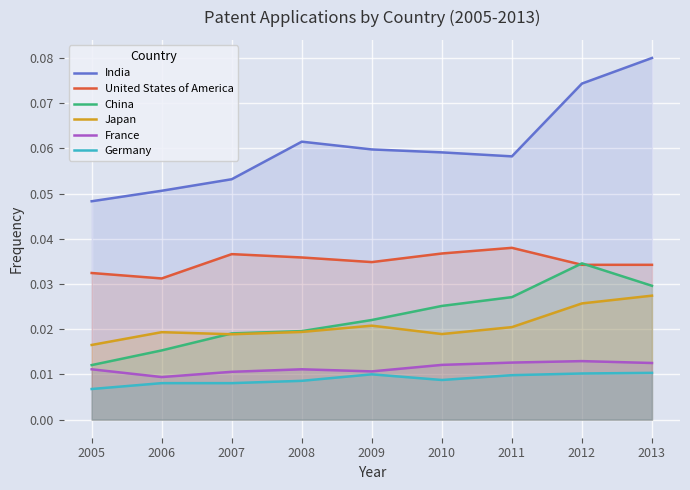

Does the chart display data point markers on the line(s)?

No